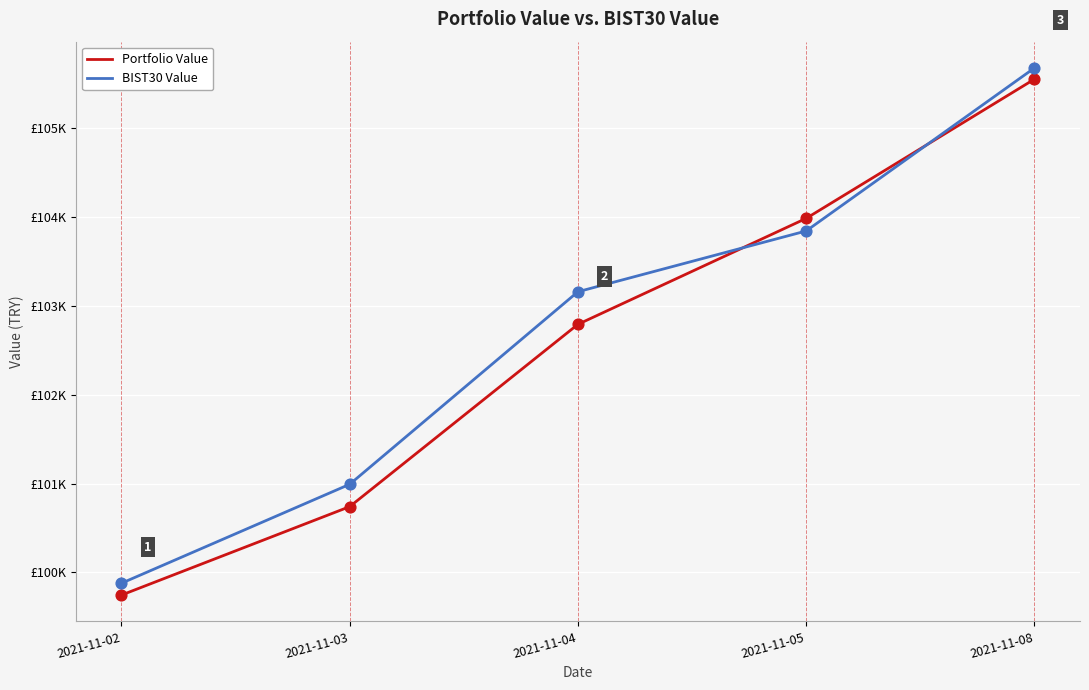

What are all the series names shown in the legend?

Portfolio Value, BIST30 Value